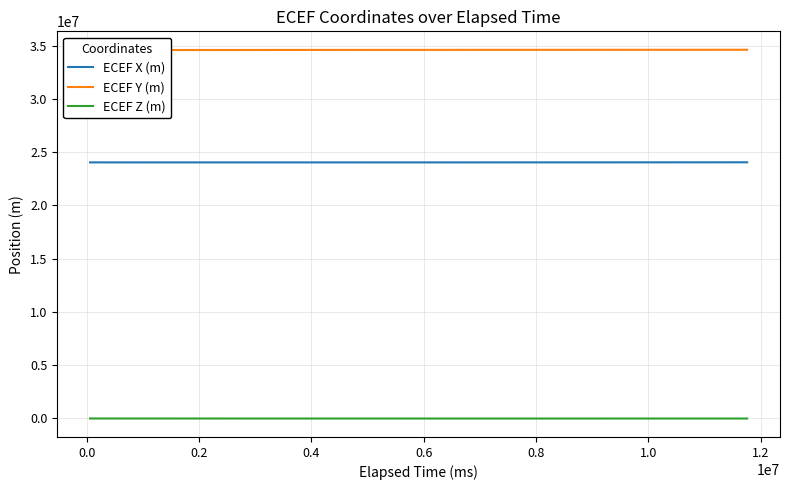

What are all the series names shown in the legend?

ECEF X (m), ECEF Y (m), ECEF Z (m)